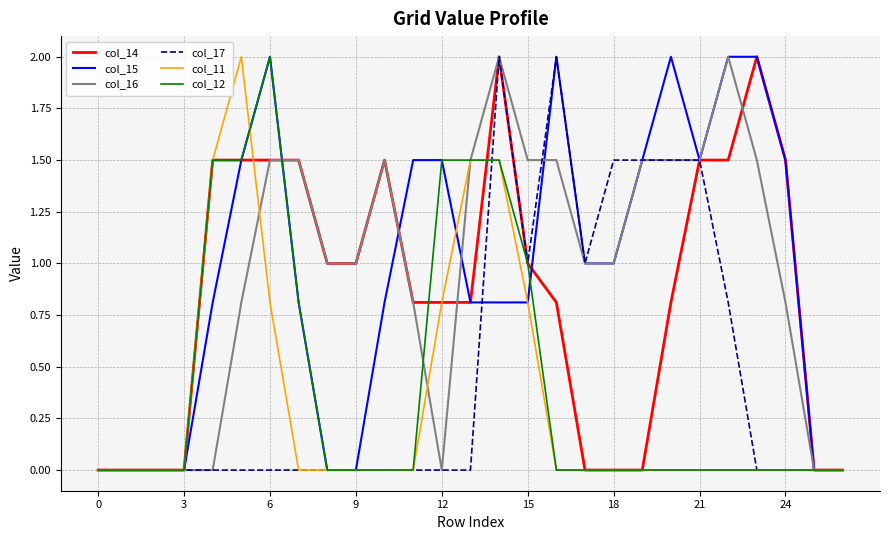

What is the maximum value shown in the chart?

2.0